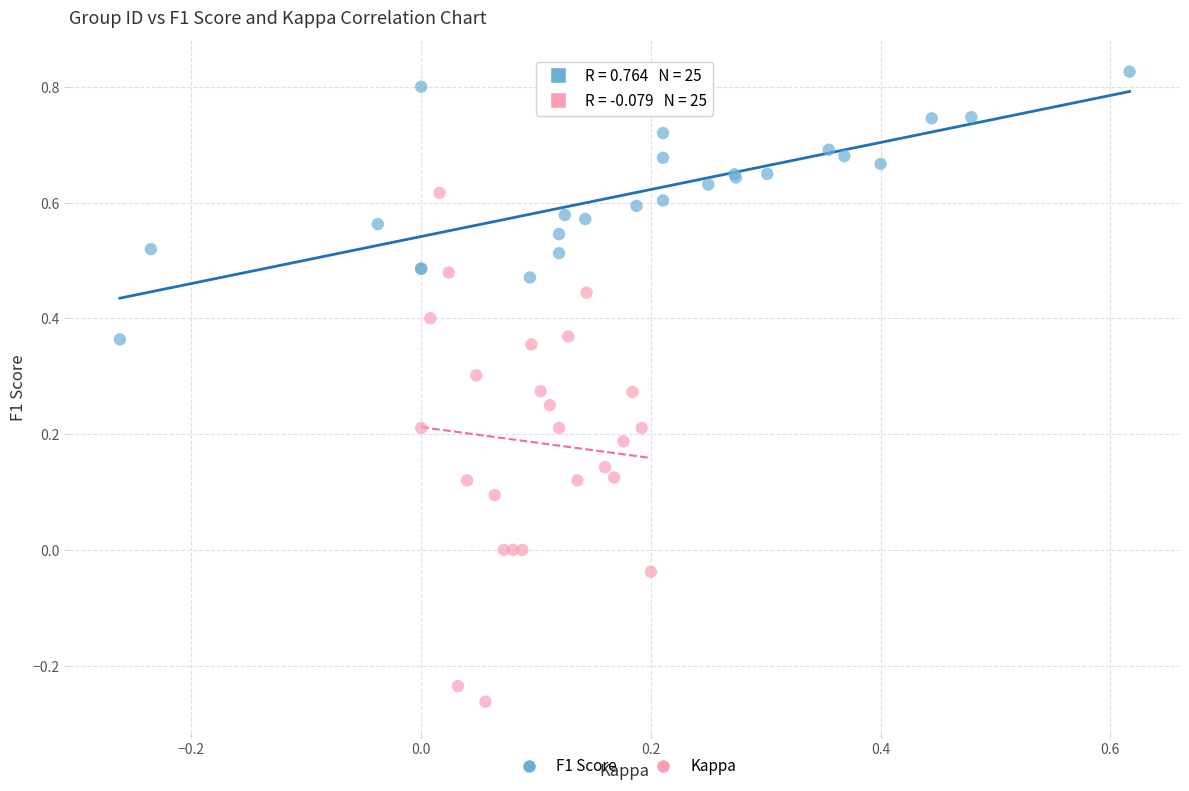

Which series reaches the maximum Y coordinate?

F1 Score